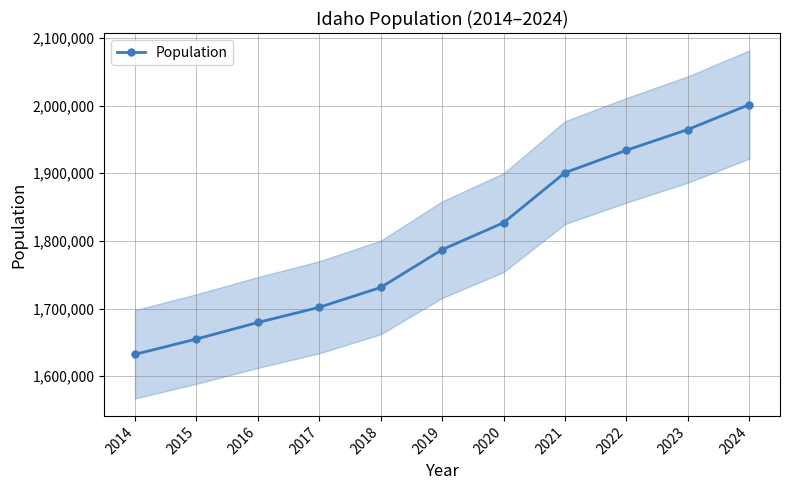

Which category has the lowest value across all series?

2014